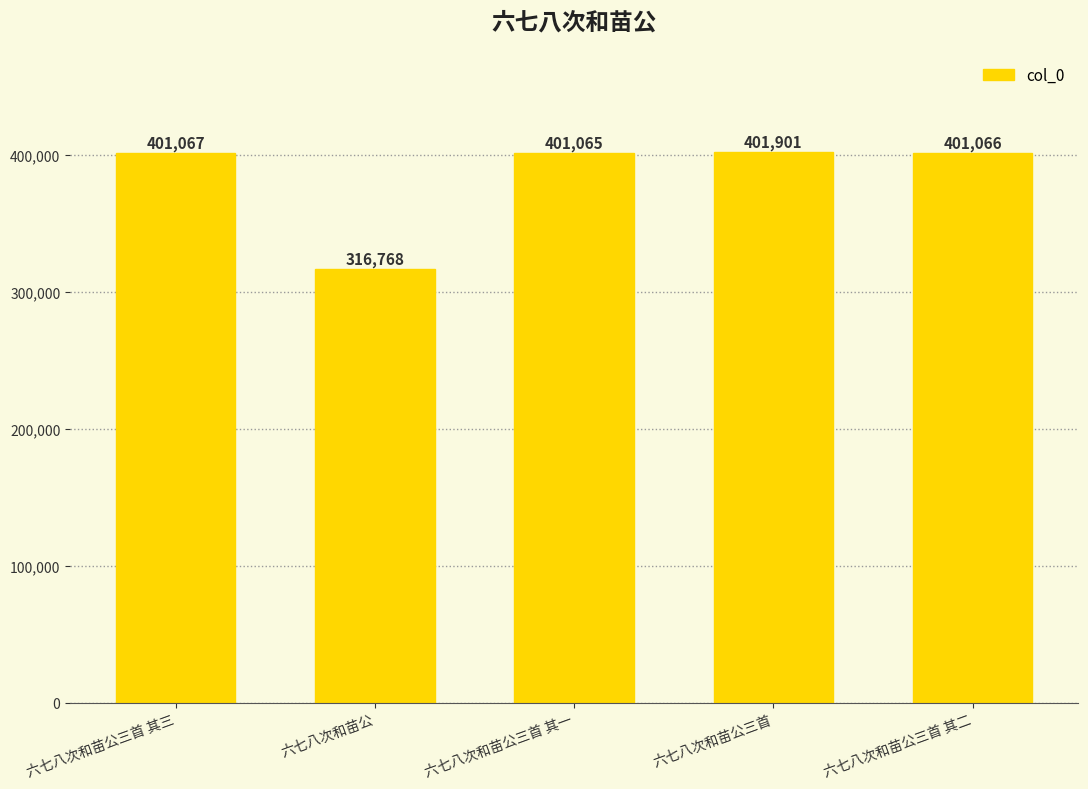

Which category has the lowest value across all series?

六七八次和苗公